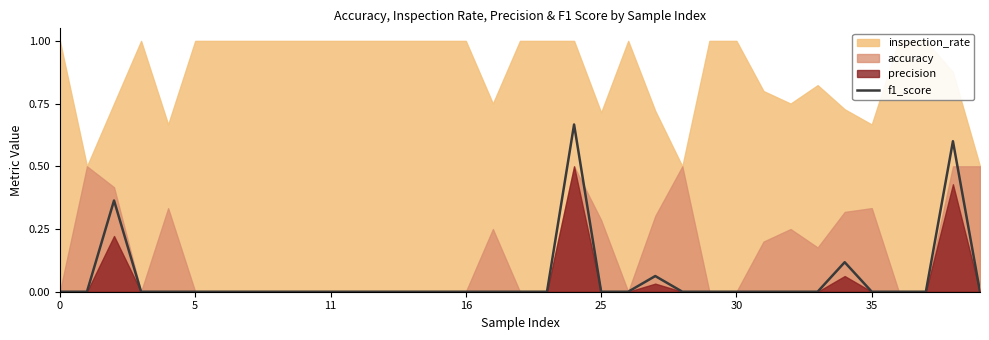

The value of f1_score at 25 is 0.0. True or false?

True